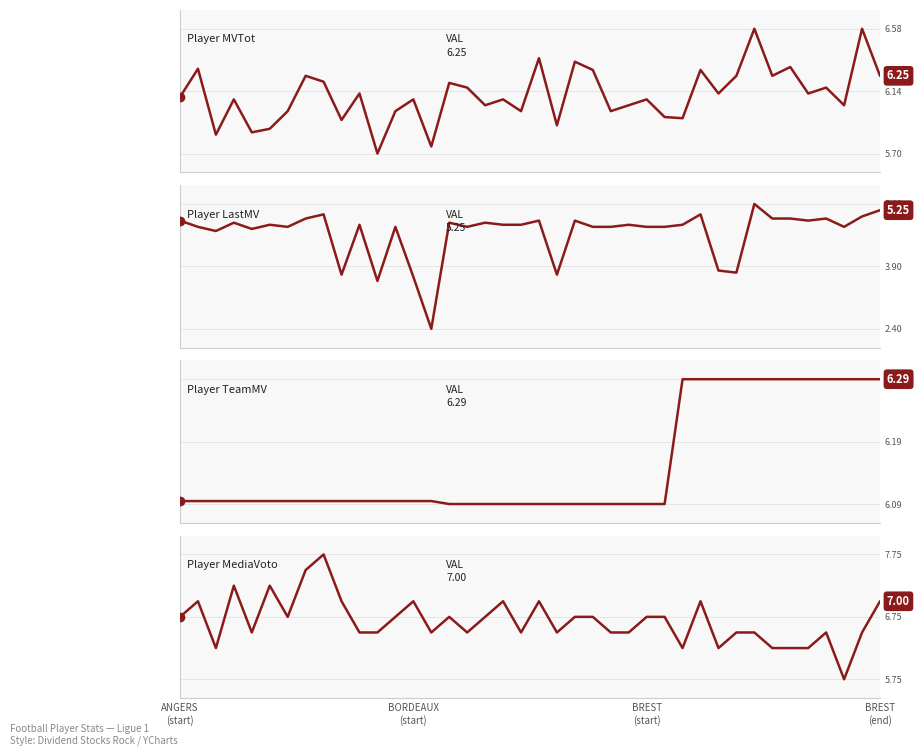

What are all the series names shown in the legend?

Player MVTot, Player LastMV, Player TeamMV, Player MediaVoto